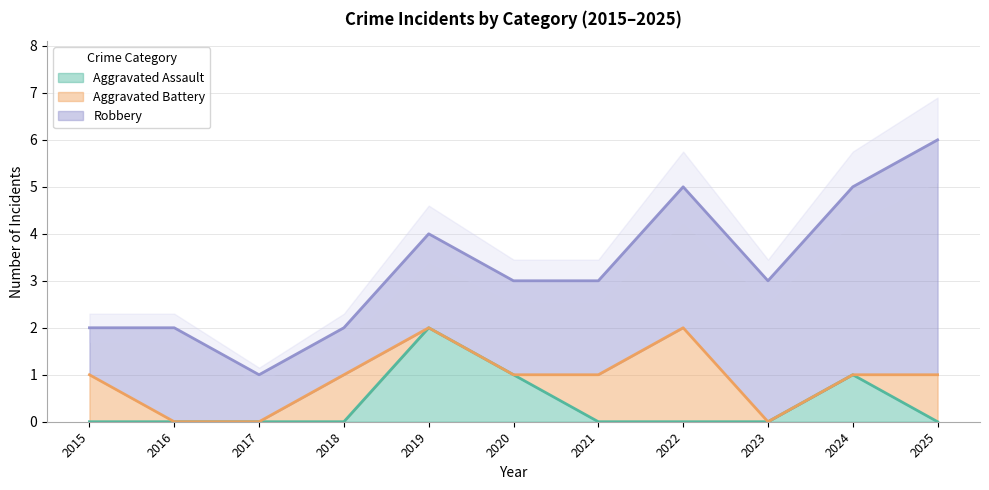

How many interior local peaks does the Aggravated Battery series have?

2